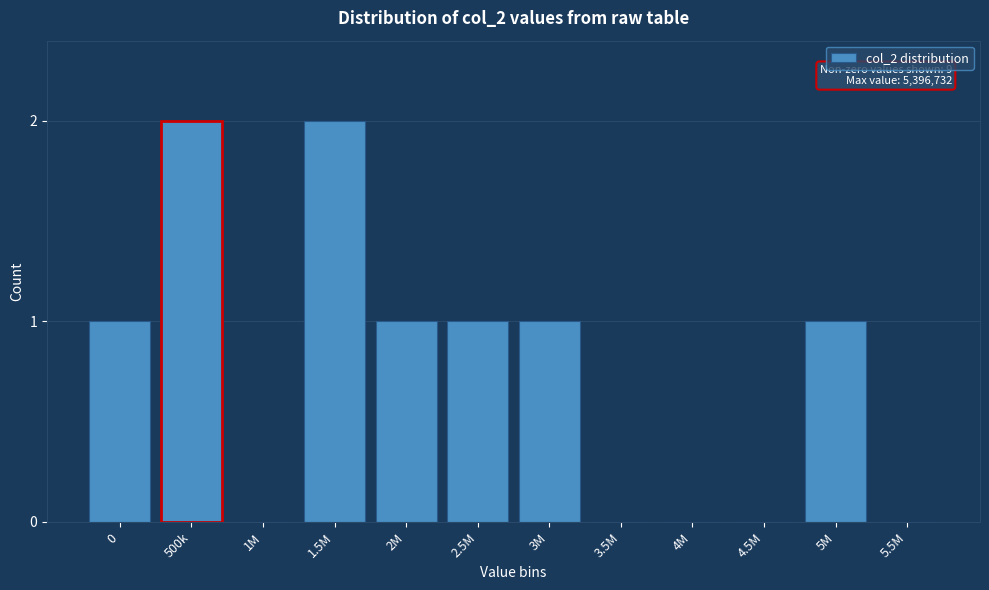

Reading left to right, transcribe all the data shown in this chart.

0=1	500k=2	1M=0	1.5M=2	2M=1	2.5M=1	3M=1	3.5M=0	4M=0	4.5M=0	5M=1	5.5M=0